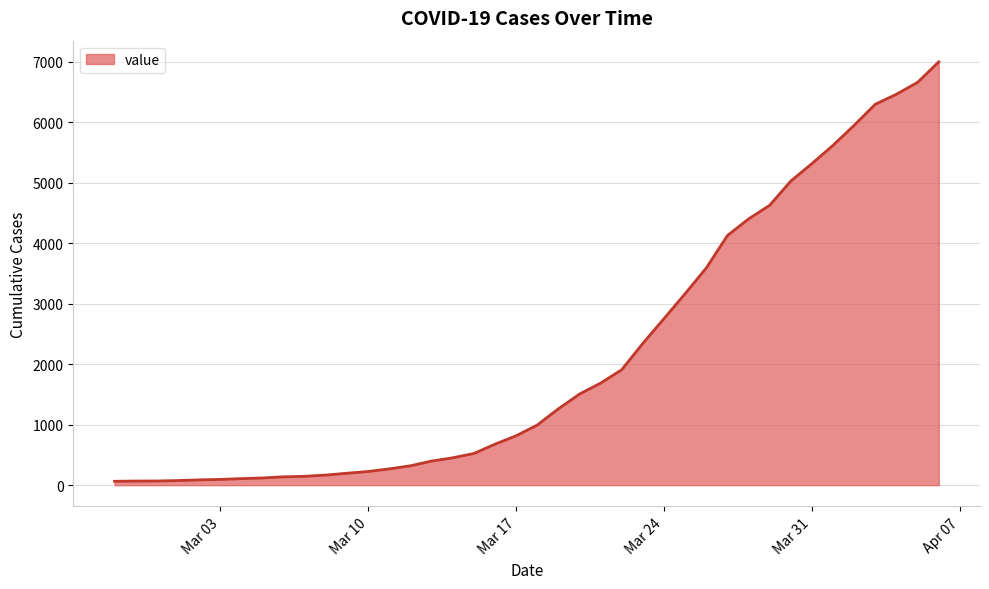

What is the difference between the maximum and minimum values?

6931